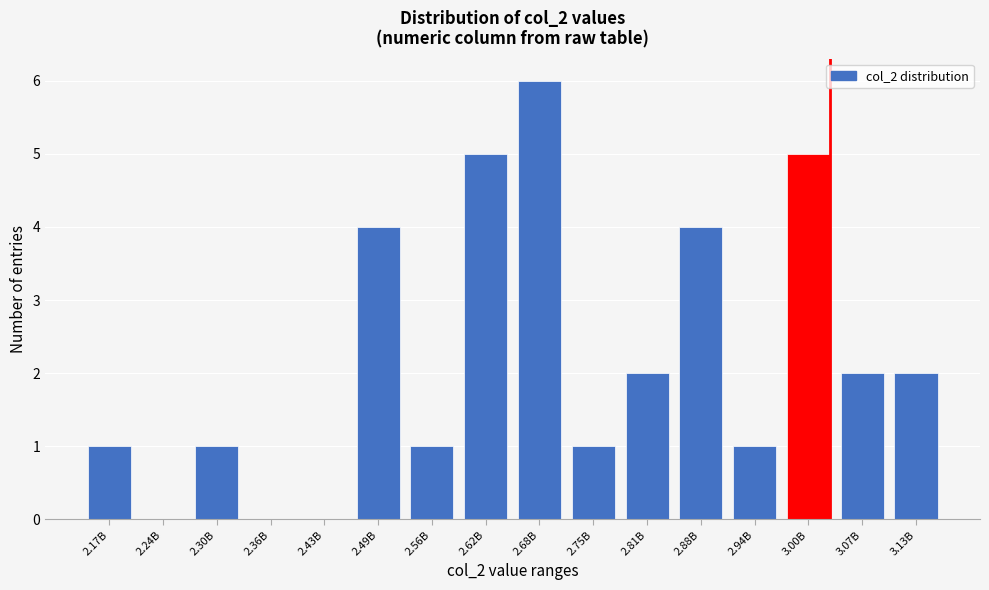

Reading left to right, list all the values displayed in this chart.

2.17B=1	2.24B=0	2.30B=1	2.36B=0	2.43B=0	2.49B=4	2.56B=1	2.62B=5	2.68B=6	2.75B=1	2.81B=2	2.88B=4	2.94B=1	3.00B=5	3.07B=2	3.13B=2